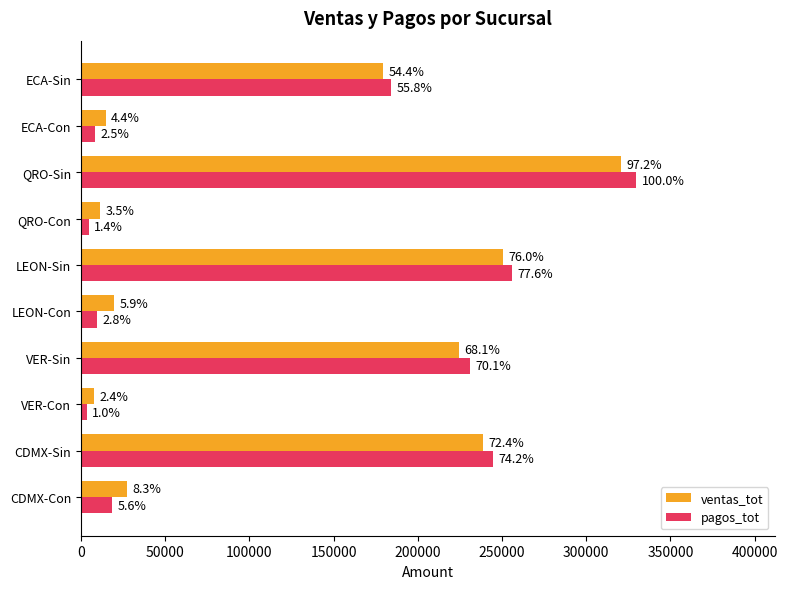

What are all the series names shown in the legend?

ventas_tot, pagos_tot